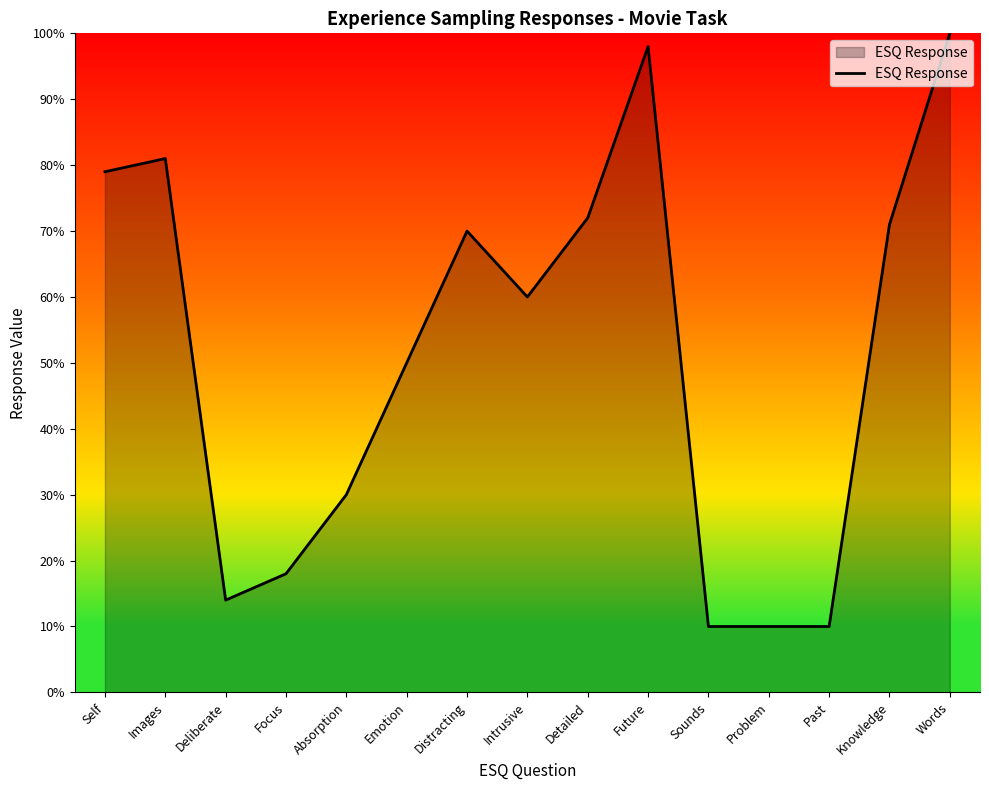

Which label corresponds to the smallest value in the chart?

Sounds